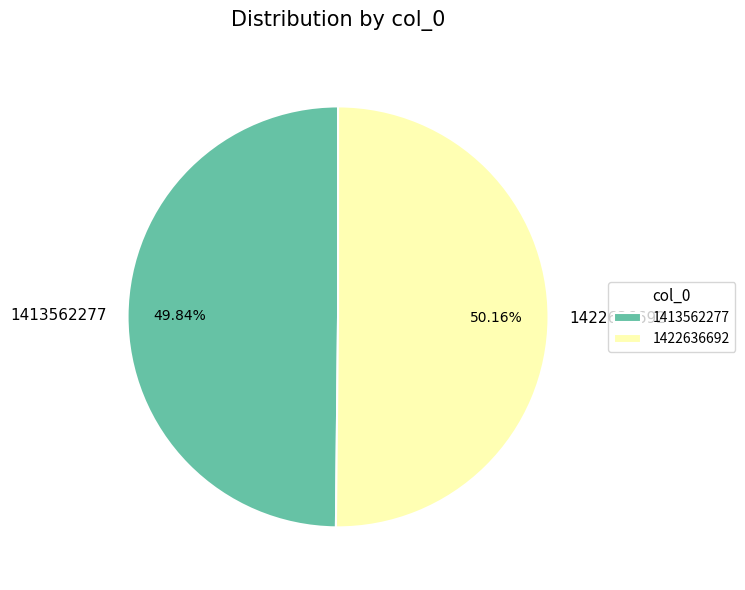

To the nearest percent, what portion does 1413562277 represent?

50%